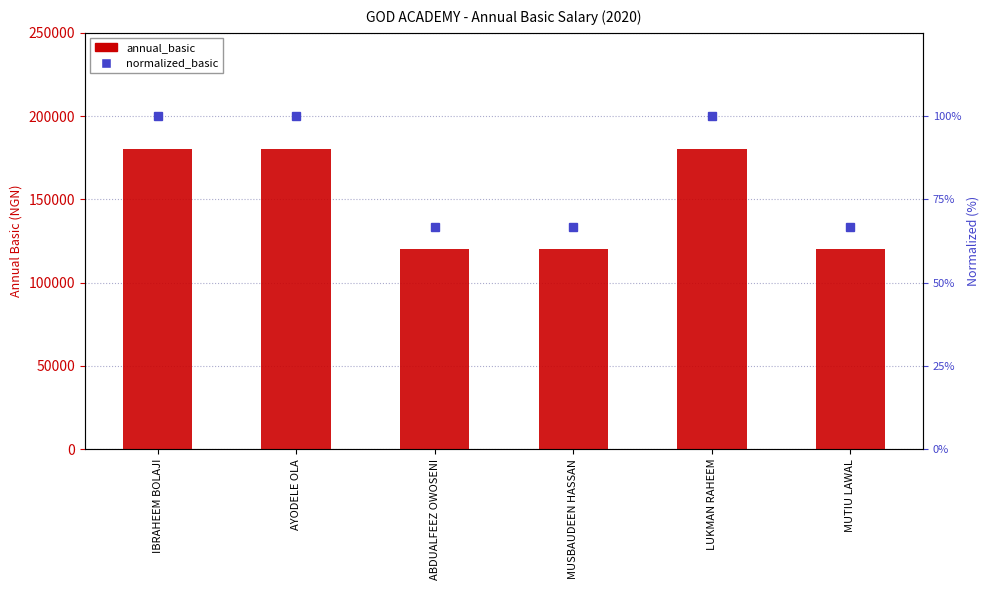

What is the value of the normalized_basic bar at the 6th from the left?

66.7